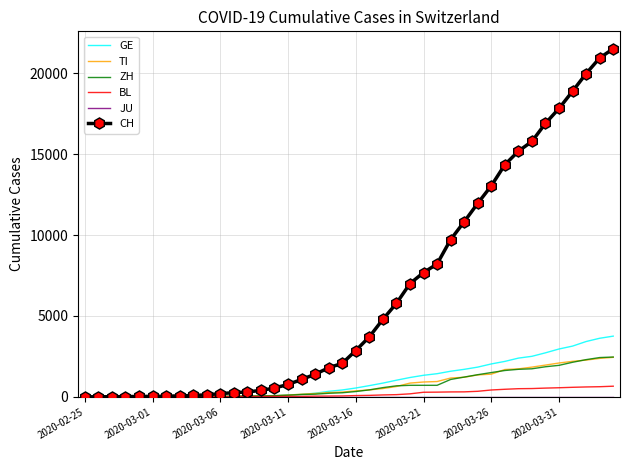

How many values in the ZH series are below 326?

20